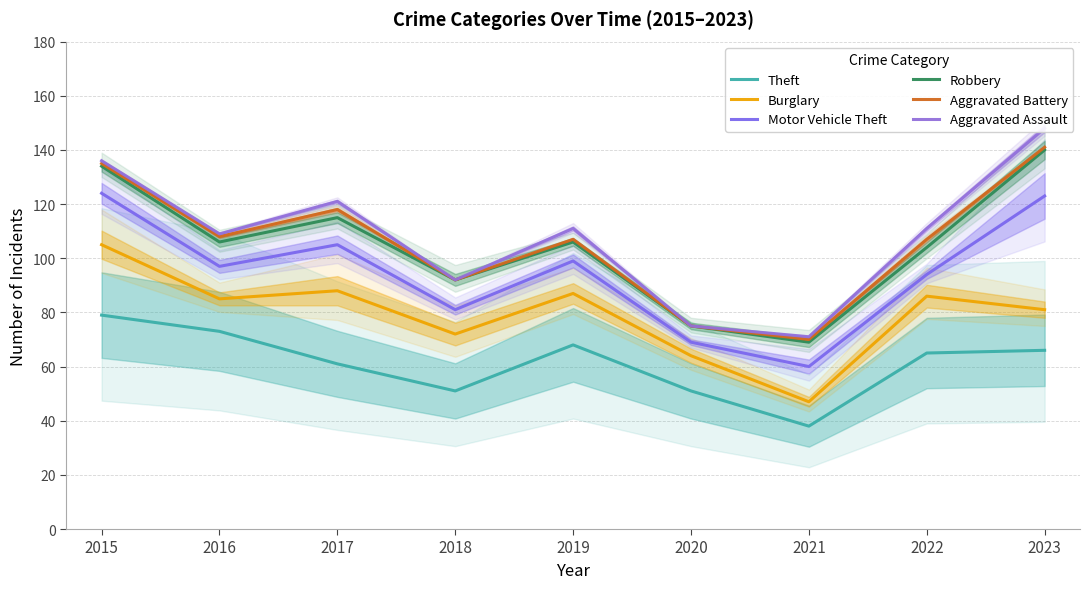

Reading left to right, what are all the values shown in this chart?

Theft: 2015=79	2016=73	2017=61	2018=51	2019=68	2020=51	2021=38	2022=65	2023=66
Burglary: 2015=105	2016=85	2017=88	2018=72	2019=87	2020=64	2021=47	2022=86	2023=81
Motor Vehicle Theft: 2015=124	2016=97	2017=105	2018=81	2019=99	2020=69	2021=60	2022=94	2023=123
Robbery: 2015=134	2016=106	2017=115	2018=92	2019=106	2020=75	2021=69	2022=104	2023=140
Aggravated Battery: 2015=135	2016=108	2017=118	2018=92	2019=107	2020=75	2021=70	2022=107	2023=141
Aggravated Assault: 2015=136	2016=109	2017=121	2018=92	2019=111	2020=75	2021=71	2022=111	2023=148